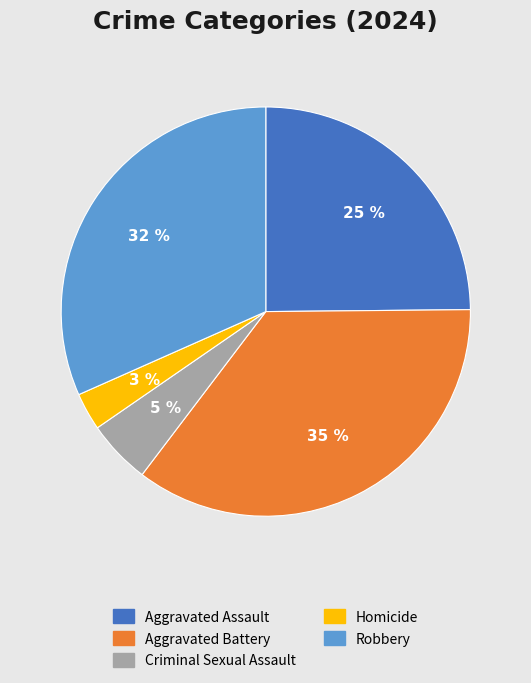

What percentage is the Robbery slice, to the nearest percent?

32%